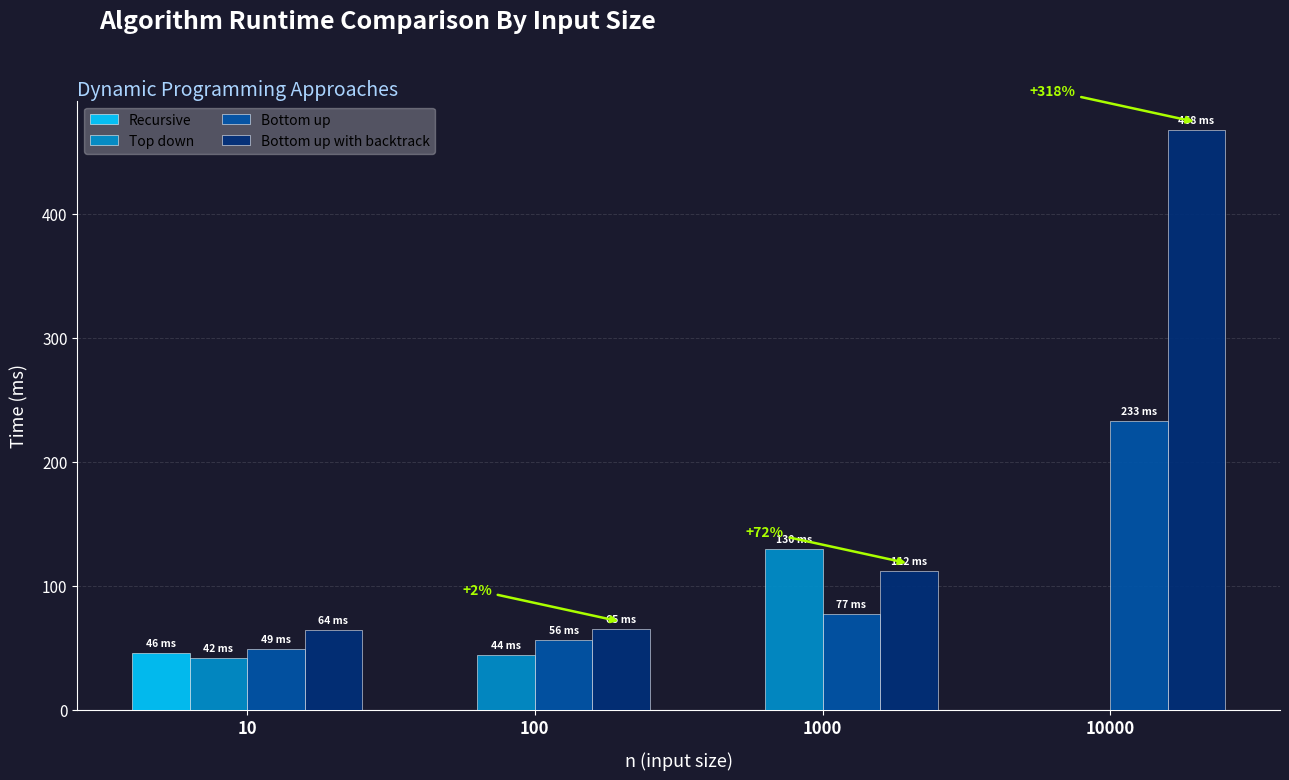

Which series changed the most between 10 and 1000?

Top down